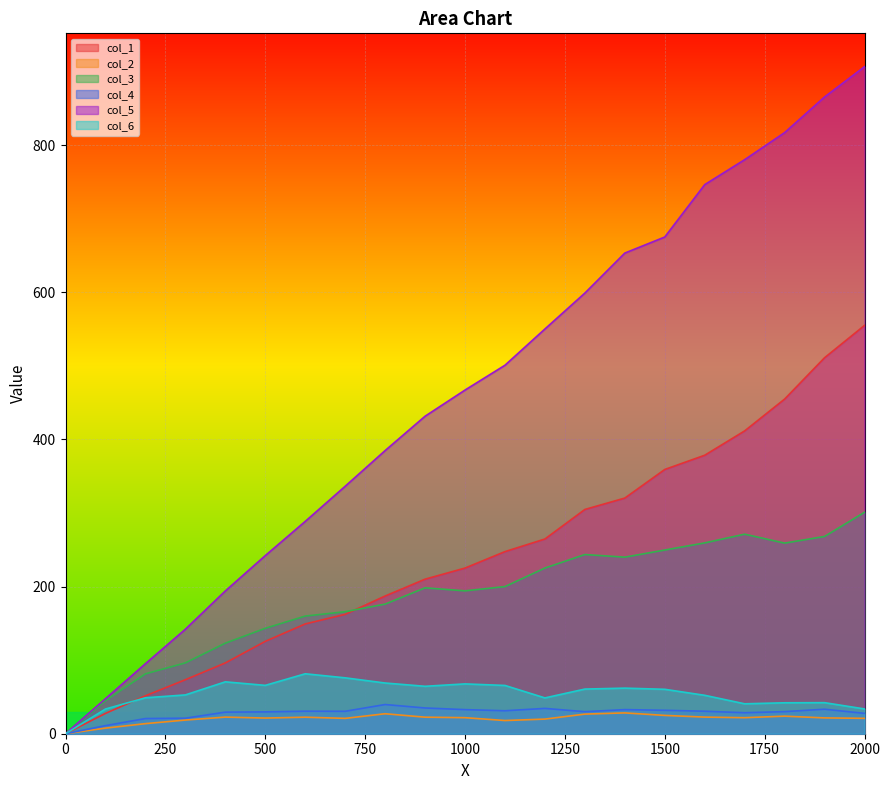

What is the difference between the highest and lowest values at 1500?

650.2